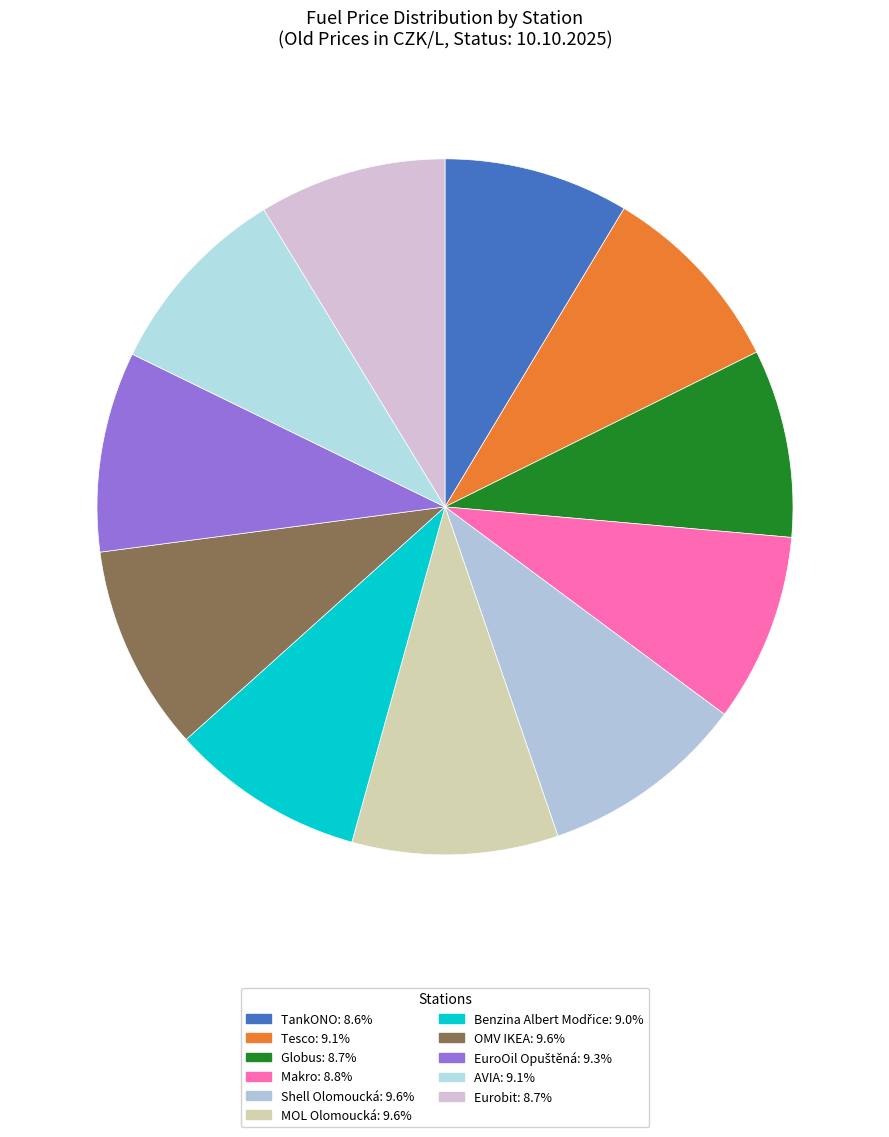

Is it true that Benzina Albert Modřice is 9% of the pie?

True